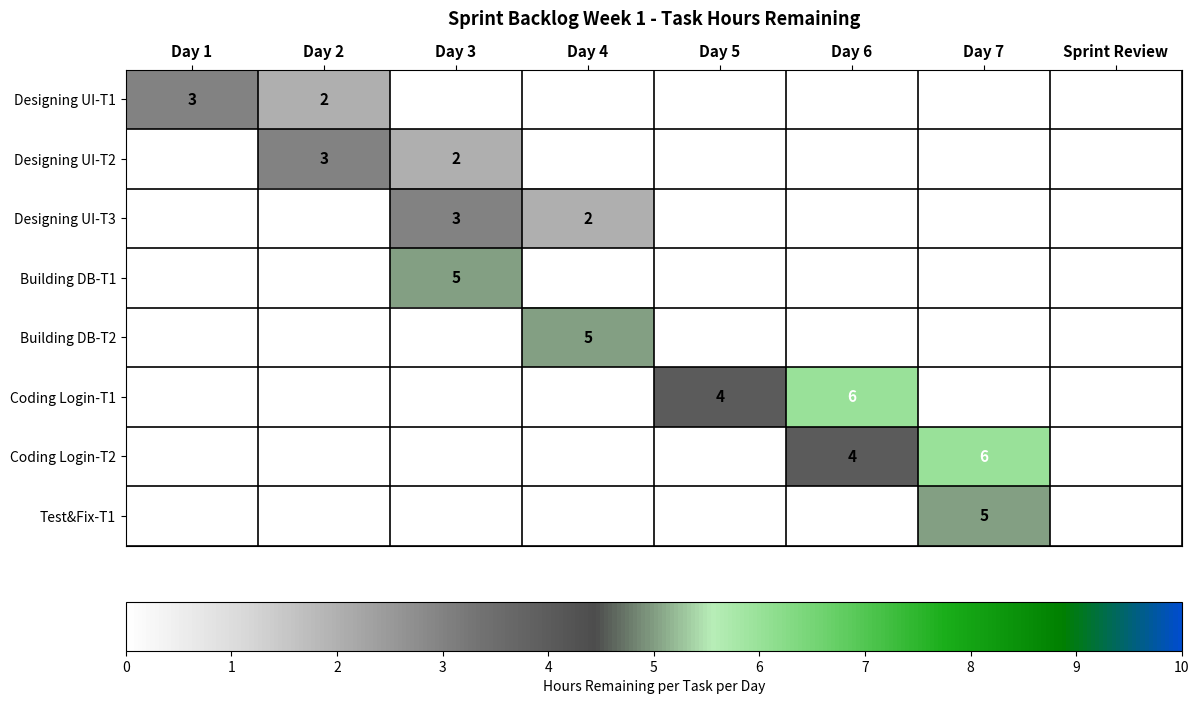

The value of Coding Login-T1 at Day 6 is 6. True or false?

True